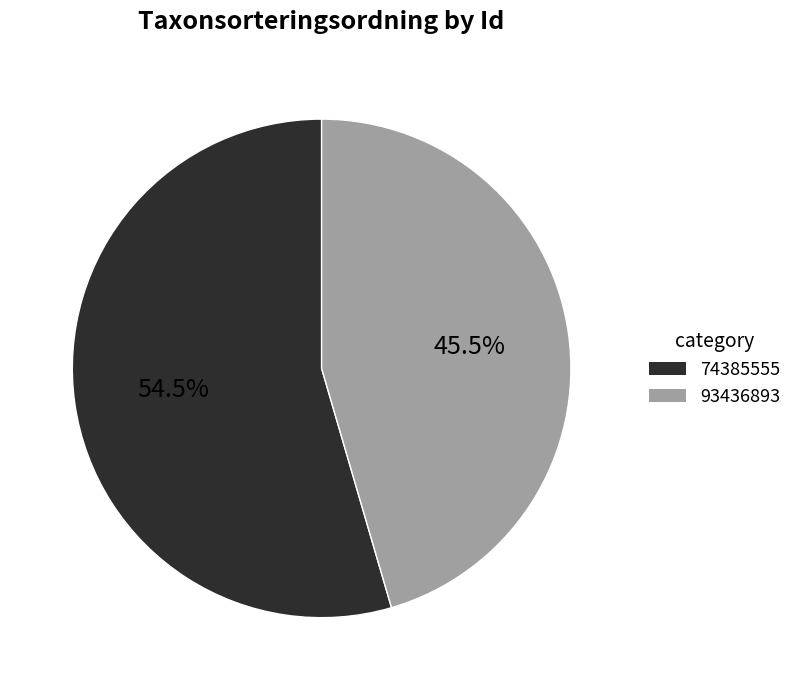

Which slice represents more than half of the pie?

74385555